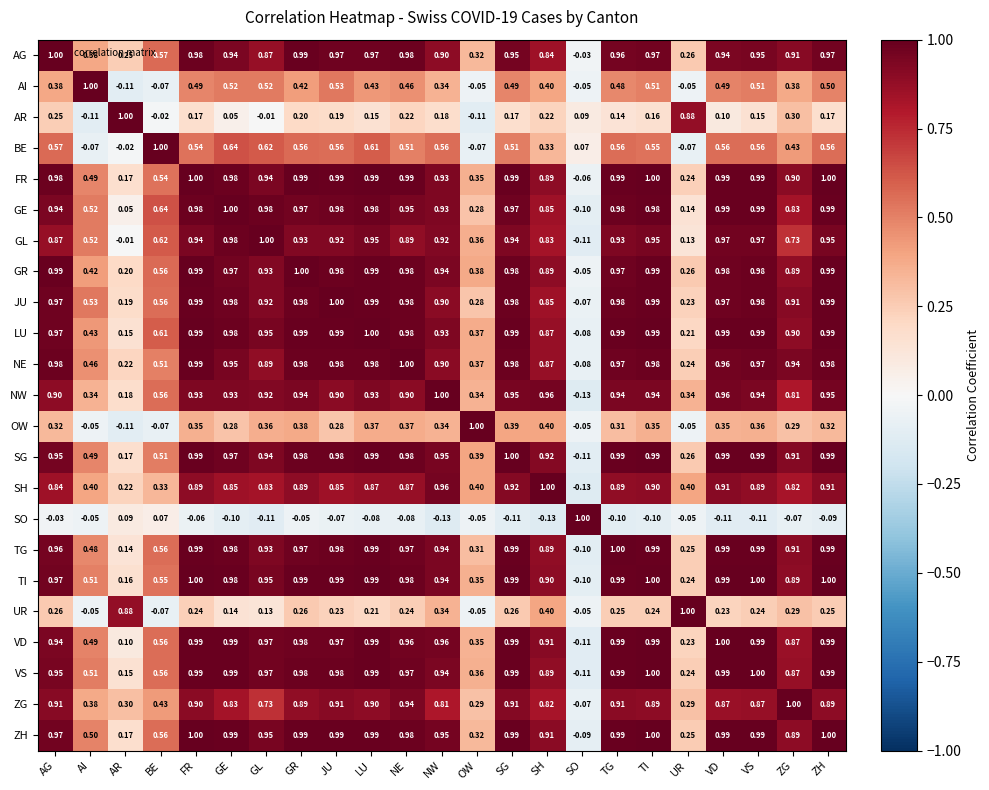

Which series changed the most between GE and TG?

UR